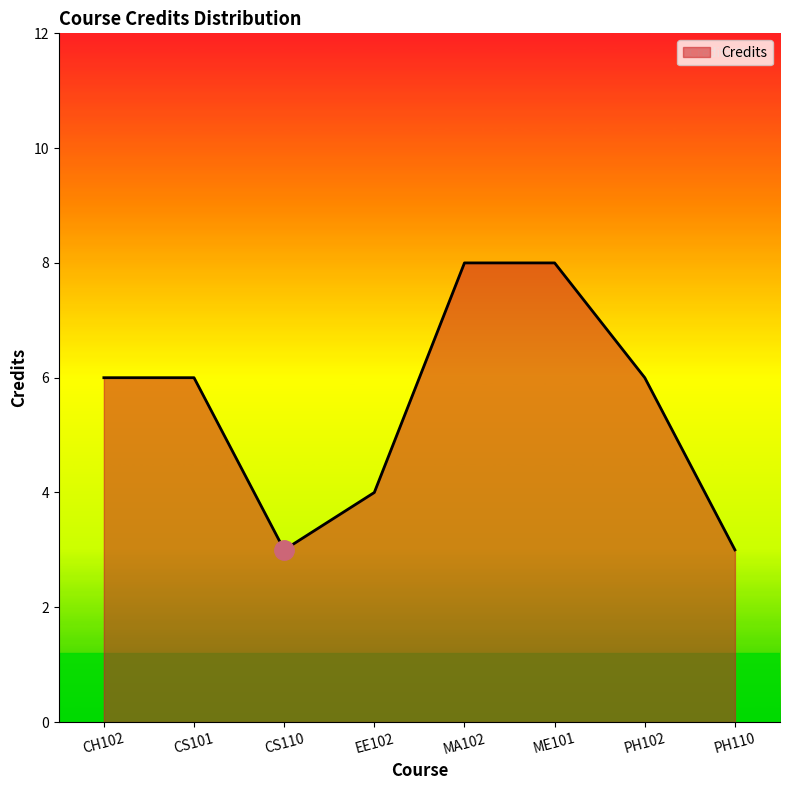

How many values are between 4 and 8?

6